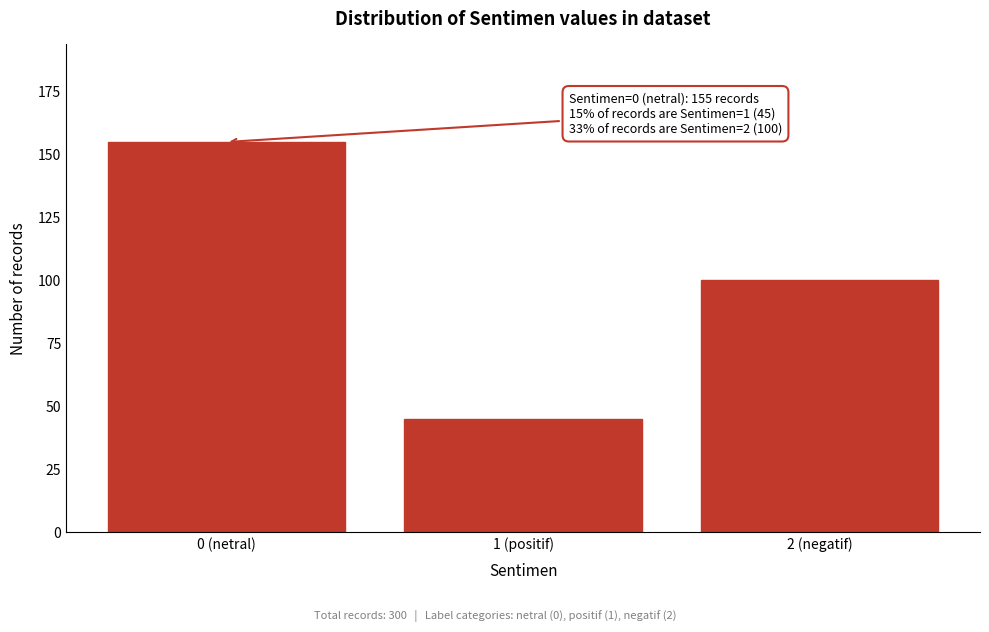

Reading right to left, transcribe all the data shown in this chart.

100	45	155